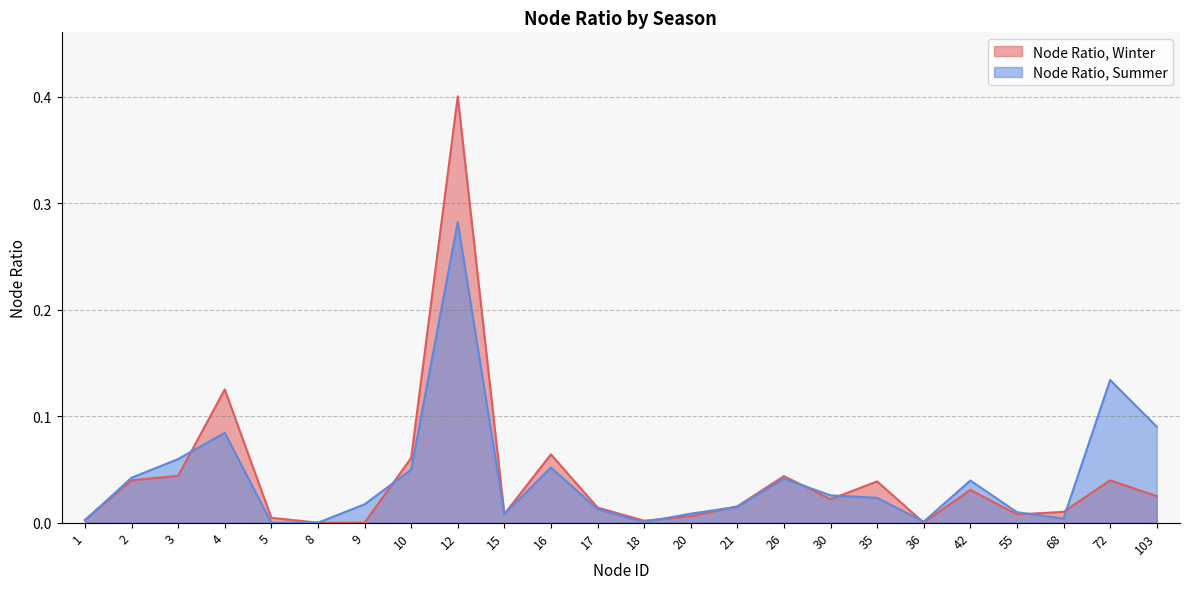

Reading left to right, extract all data points from this chart.

Node Ratio, Winter: 1=0.0	2=0.0	3=0.0	4=0.1	5=0.0	8=0.0	9=0.0	10=0.1	12=0.4	15=0.0	16=0.1	17=0.0	18=0.0	20=0.0	21=0.0	26=0.0	30=0.0	35=0.0	36=0.0	42=0.0	55=0.0	68=0.0	72=0.0	103=0.0
Node Ratio, Summer: 1=0.0	2=0.0	3=0.1	4=0.1	5=0.0	8=0.0	9=0.0	10=0.0	12=0.3	15=0.0	16=0.1	17=0.0	18=0.0	20=0.0	21=0.0	26=0.0	30=0.0	35=0.0	36=0.0	42=0.0	55=0.0	68=0.0	72=0.1	103=0.1